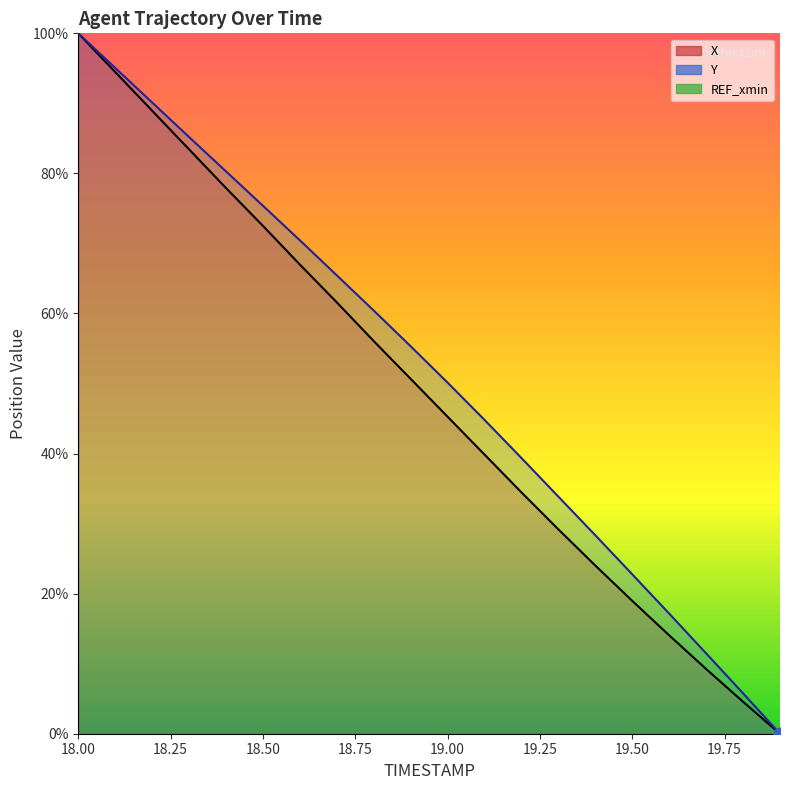

Which series contains the highest Y value?

X